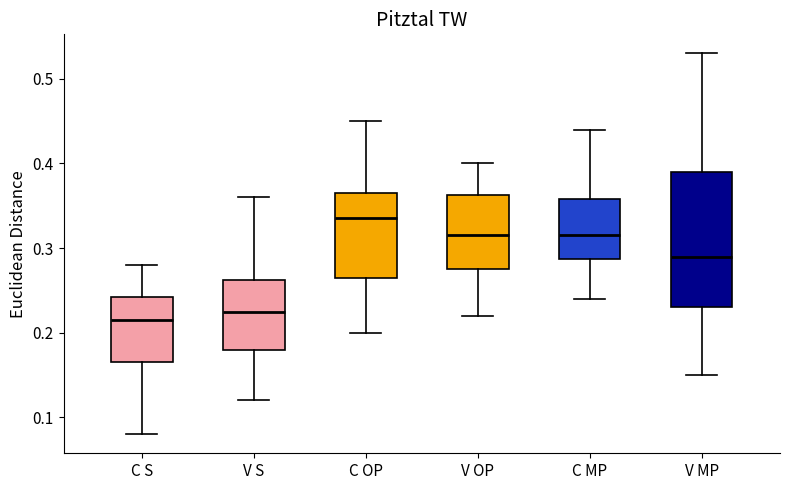

Comparing the boxes themselves (not the whiskers), which one is the tallest?

V MP